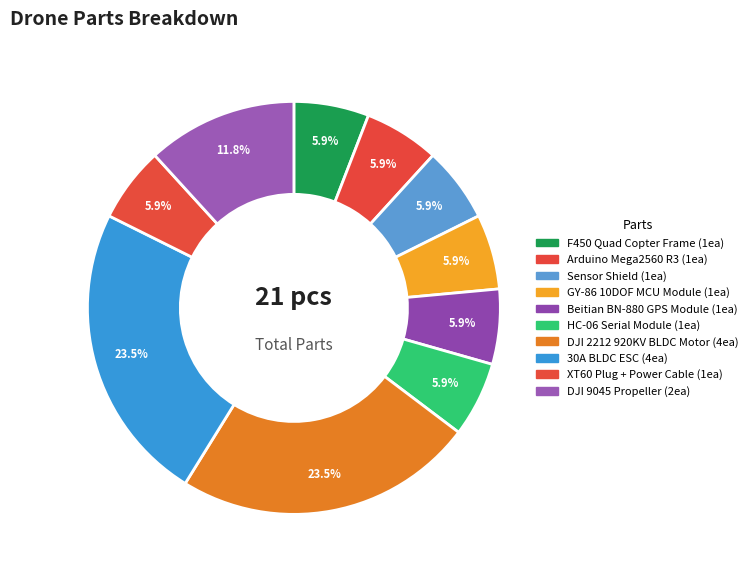

Which has a higher value, F450 Quad Copter Frame or 30A BLDC ESC?

30A BLDC ESC